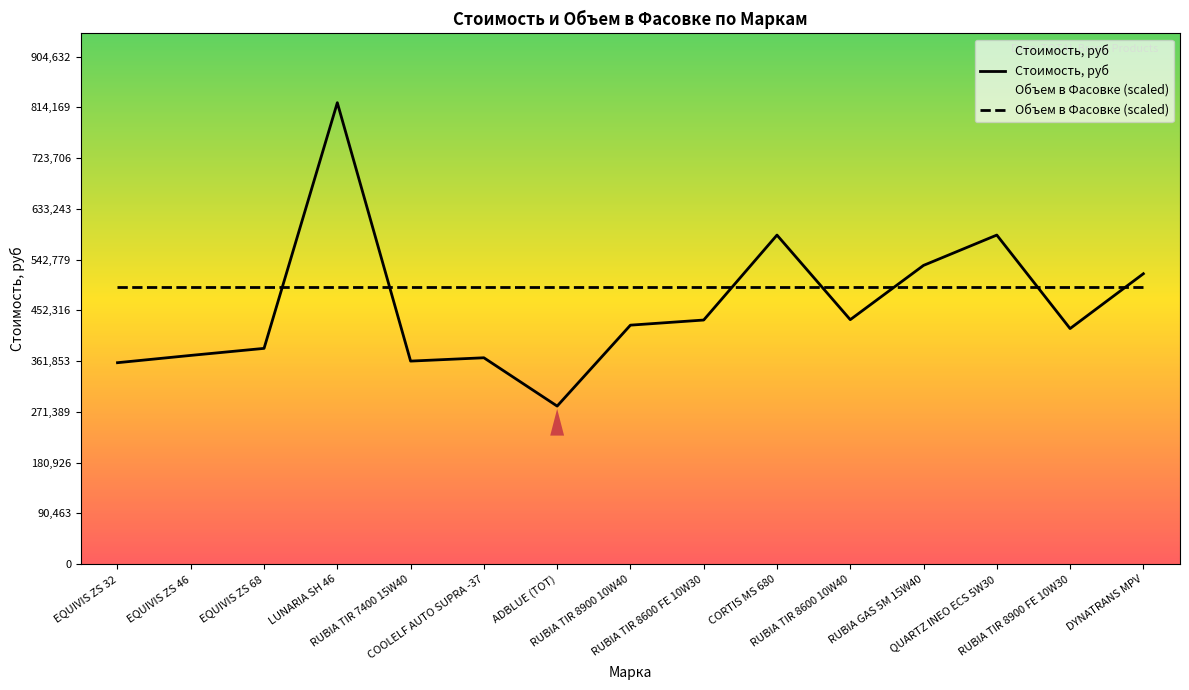

What is the sum of all Объем в Фасовке (scaled) values?

7401542.4